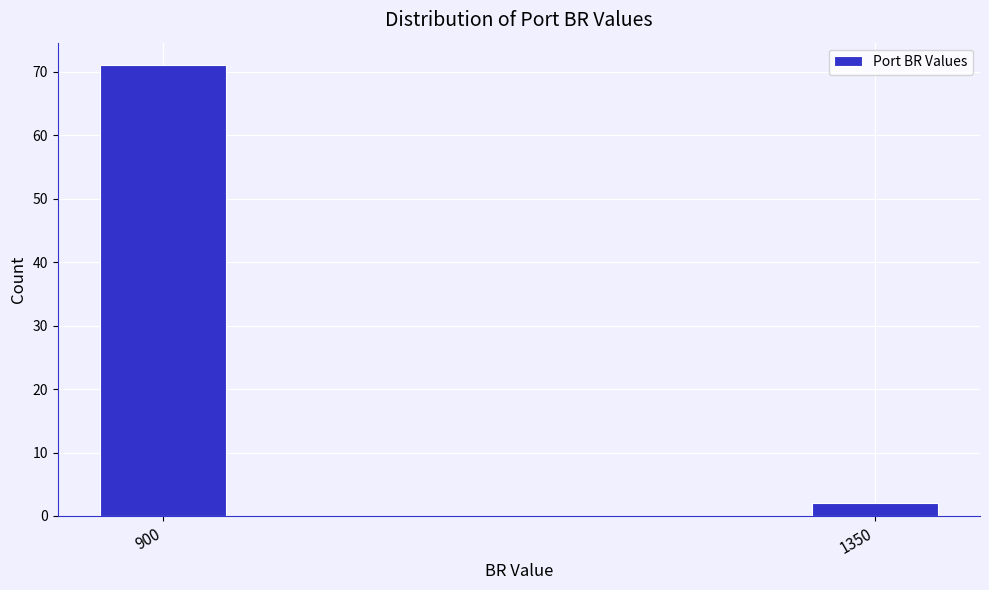

Reading right to left, list all the values displayed in this chart.

1350=2	900=71